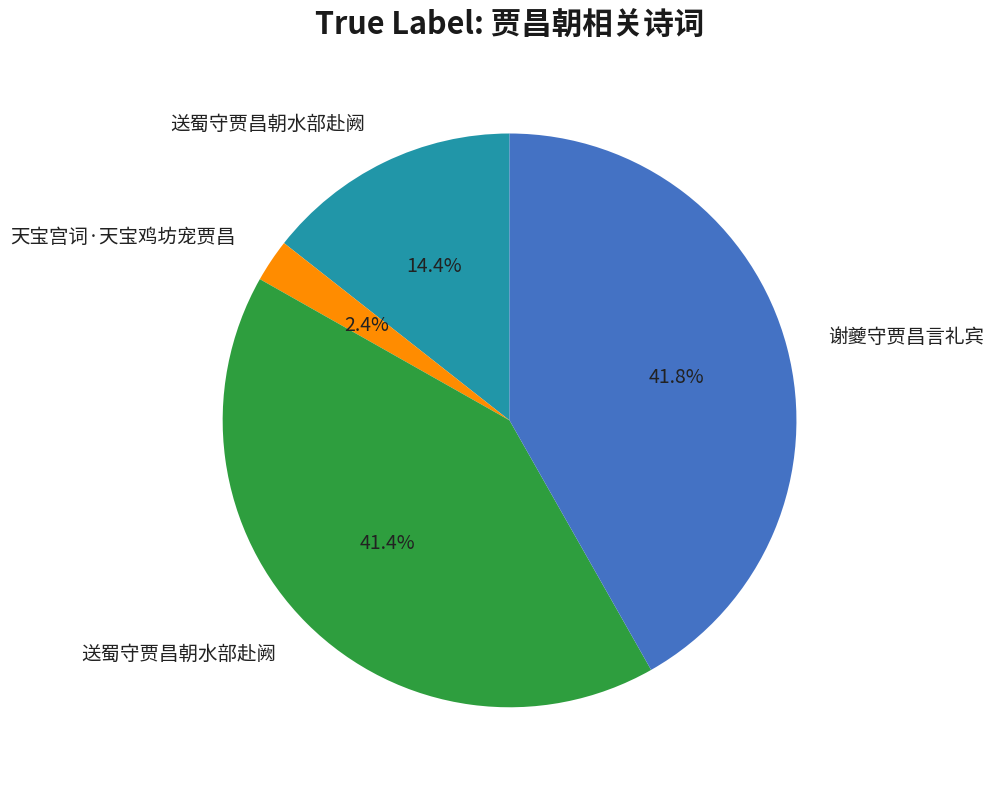

Does any single category account for the majority?

No